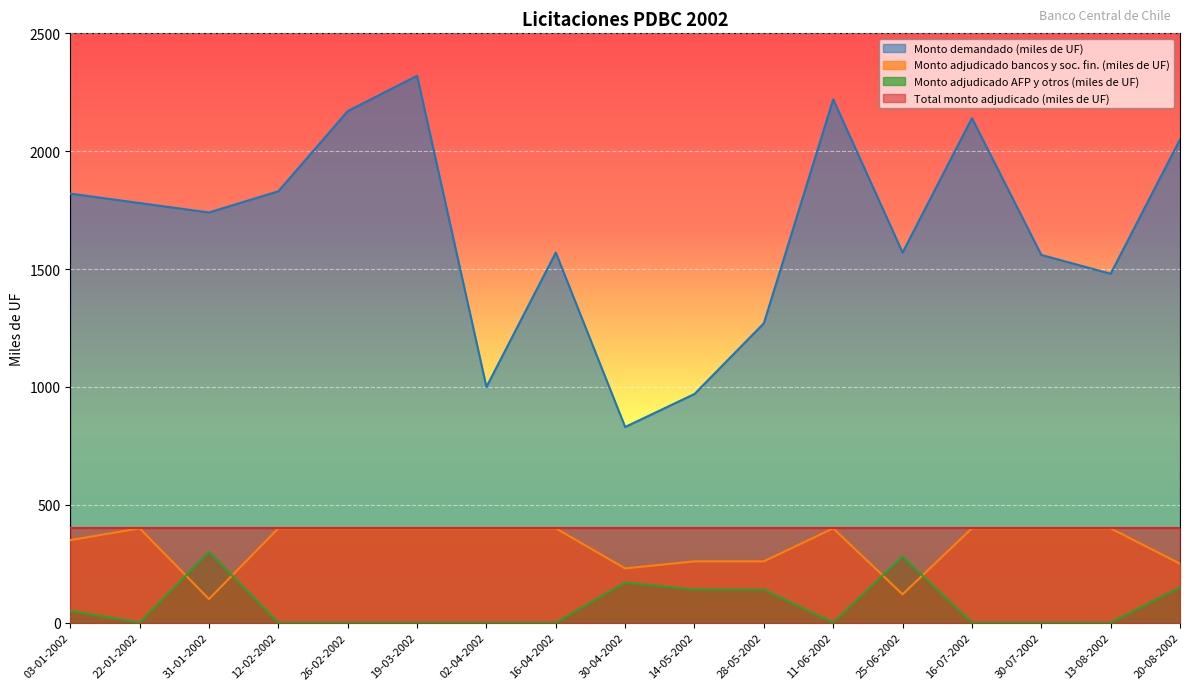

What is the total value across all series at 26-02-2002?

2570